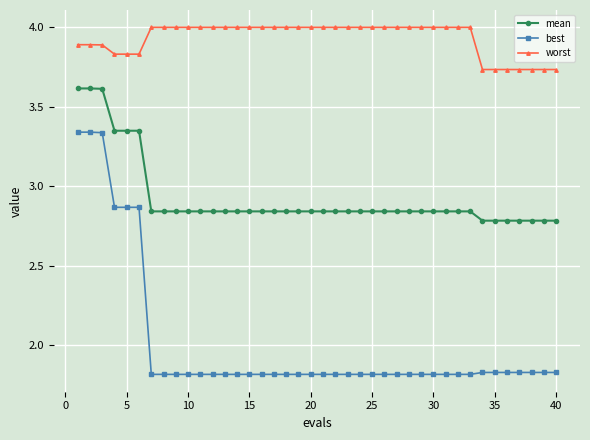

How many best values are between 1 and 2?

34